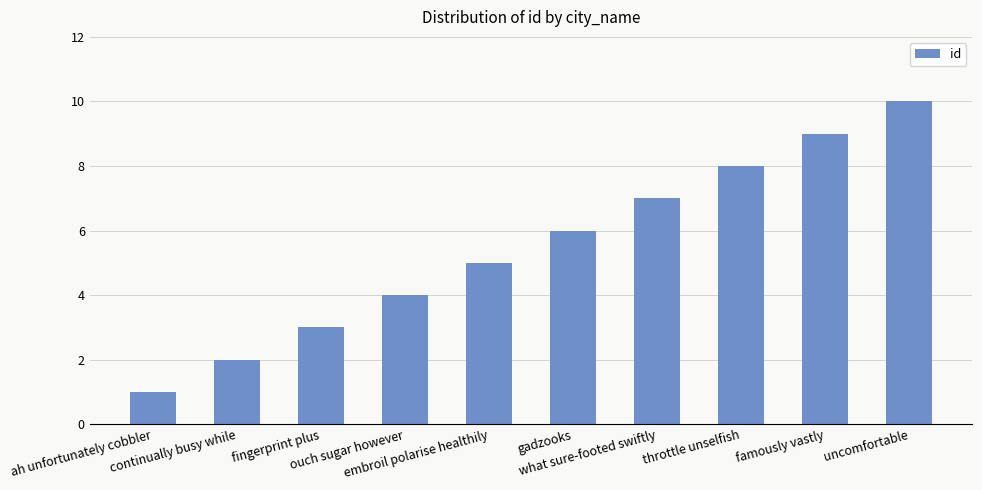

What is the label of the 7th bar from the left?

what sure-footed swiftly